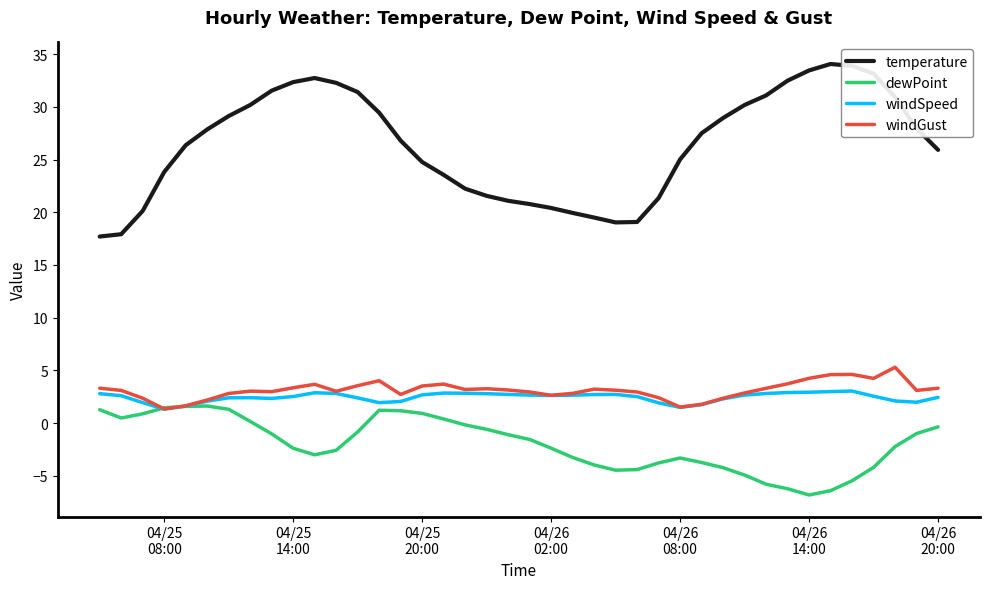

True or false: temperature and windGust cross at least once.

False